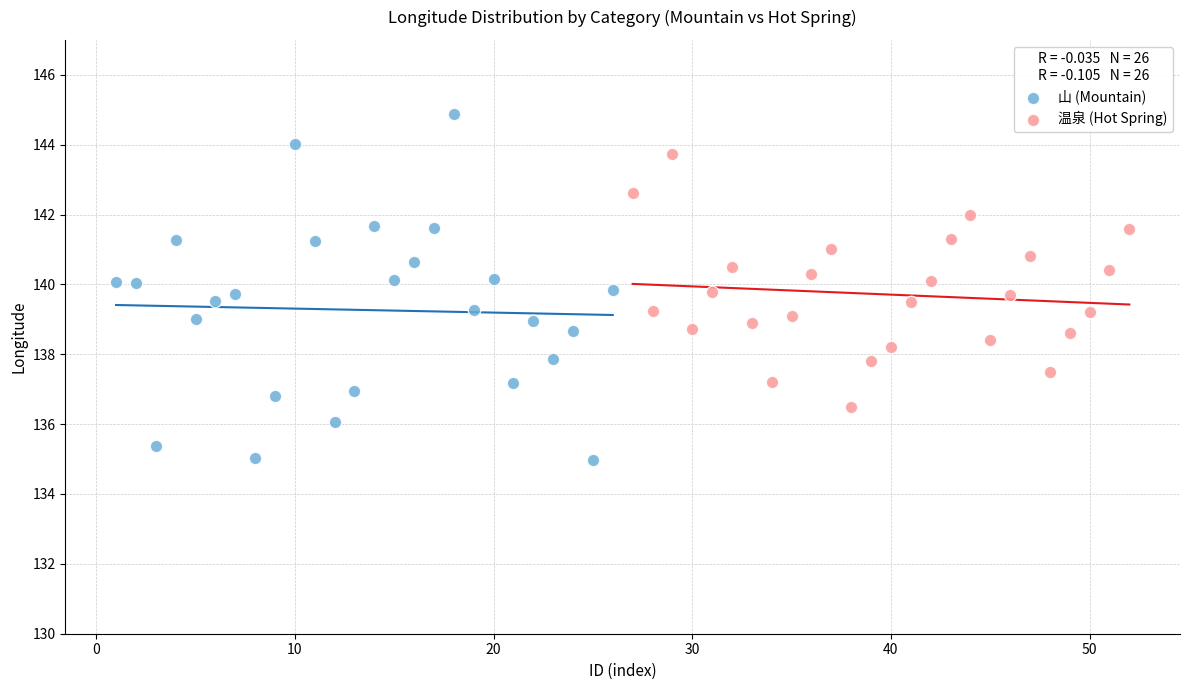

What are all the series names shown in the legend?

山 (Mountain), 温泉 (Hot Spring)